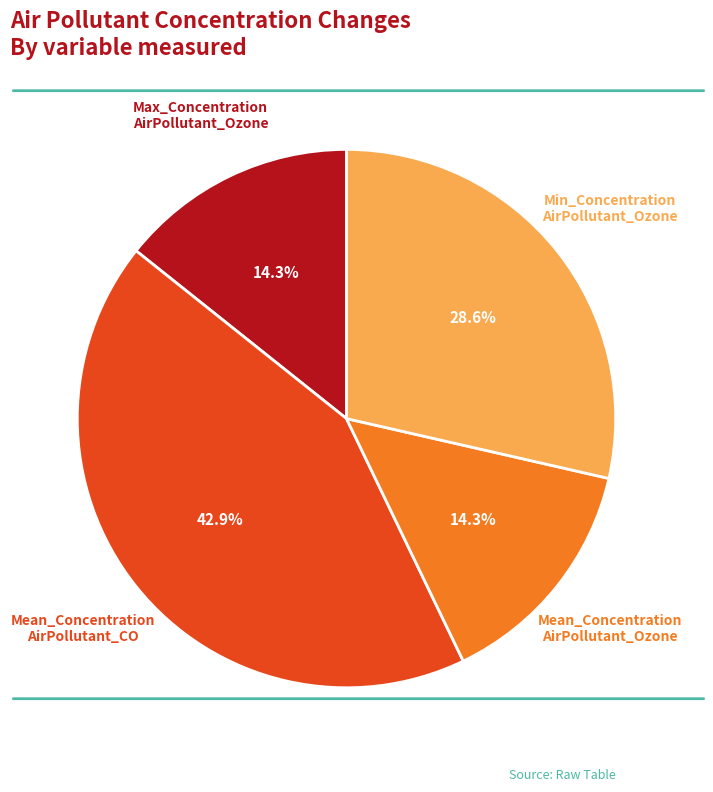

Is there a majority slice in this chart?

No